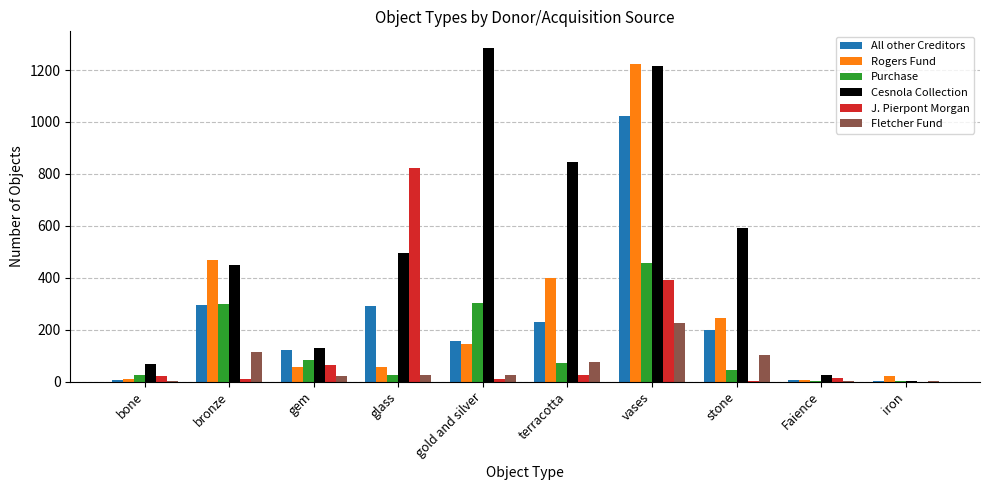

What is the maximum value shown in the chart?

1285